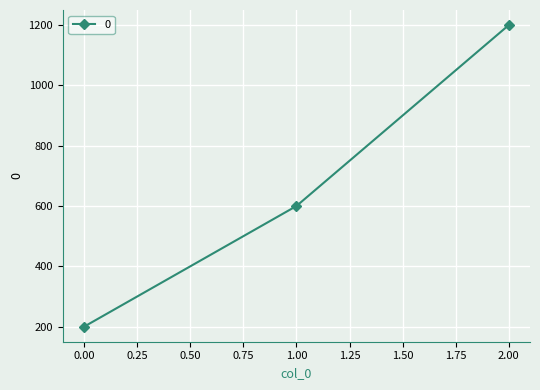

Rank the categories by value from highest to lowest.

2.00, 1.00, 0.00